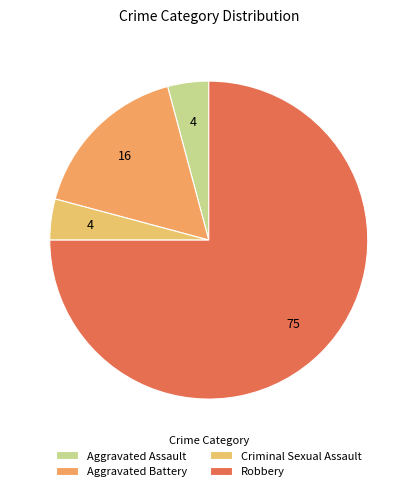

How many slices are in this pie chart?

4